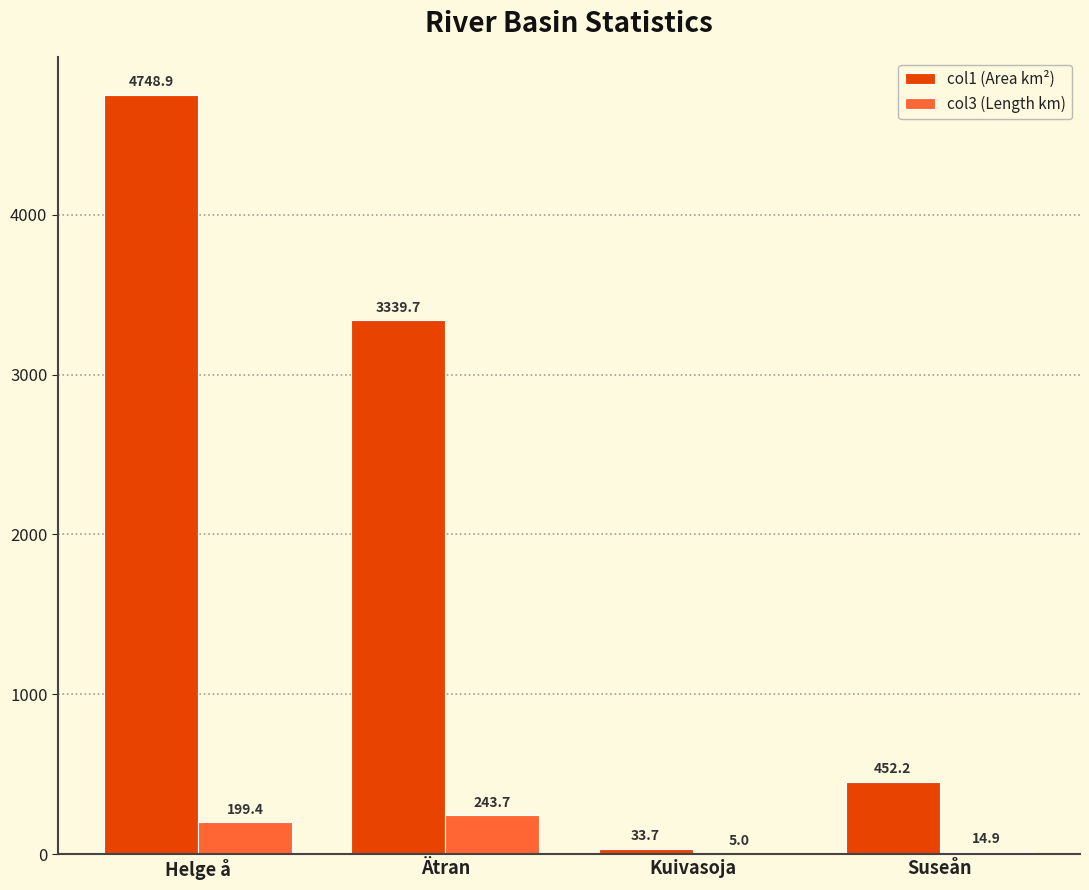

Which series has the largest total across all categories?

col1 (Area km²)